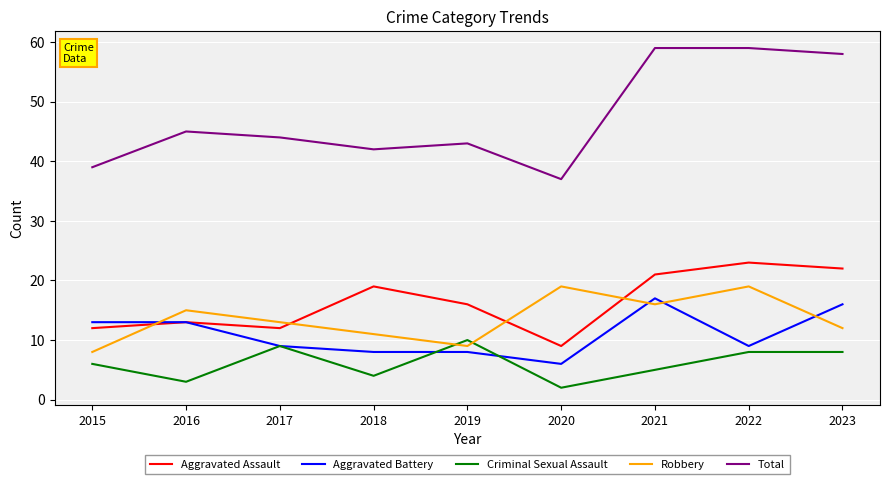

What is the maximum value for Criminal Sexual Assault?

10